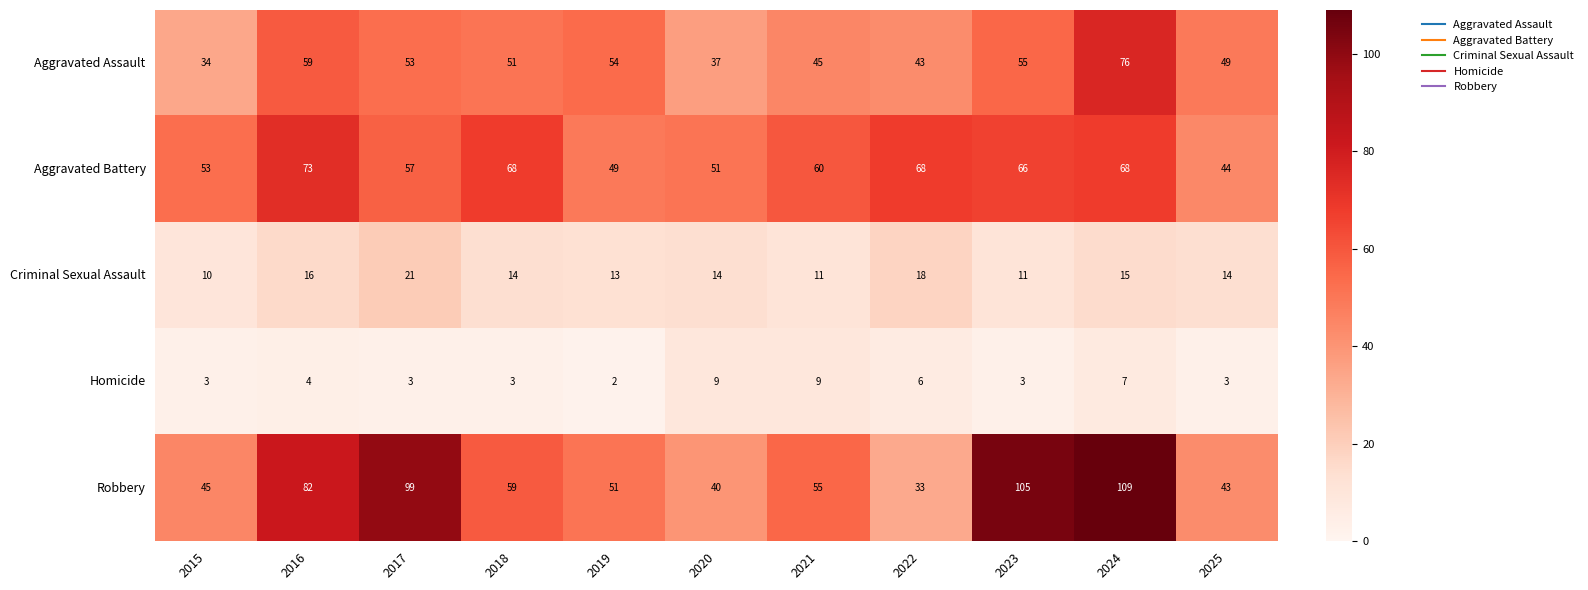

What is the maximum value shown in the chart?

109